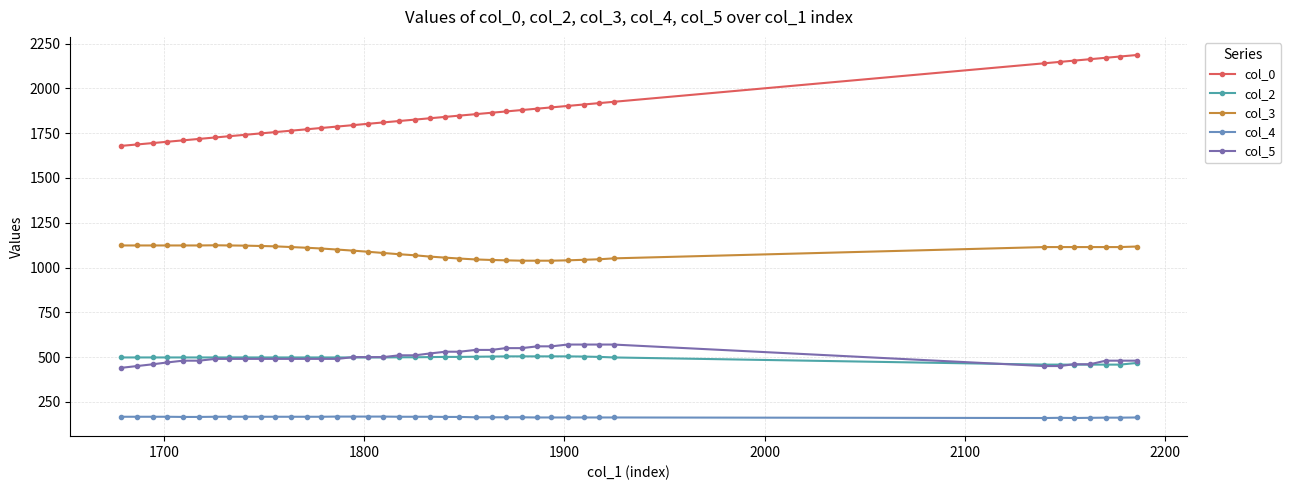

What is the lowest value of the col_4 series?

160.0